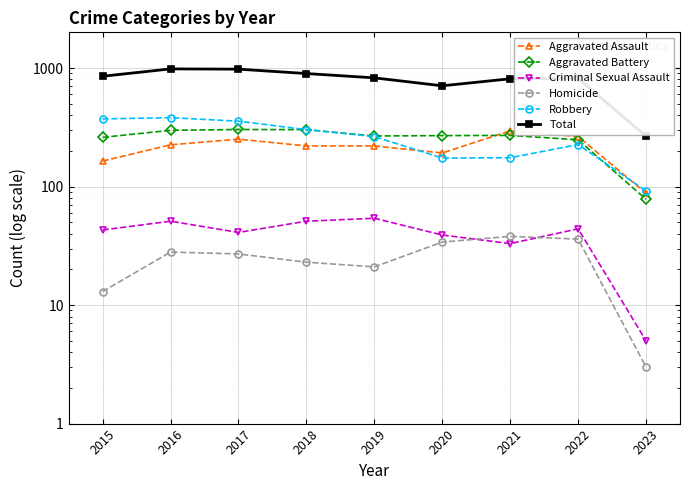

Reading right to left, list all the values displayed in this chart.

Aggravated Assault: 88	264	295	192	220	220	251	225	164
Aggravated Battery: 78	248	270	269	267	302	303	298	260
Criminal Sexual Assault: 5	44	33	39	54	51	41	51	43
Homicide: 3	36	38	34	21	23	27	28	13
Robbery: 92	226	175	174	264	302	356	381	372
Total: 266	818	811	708	826	898	978	983	852